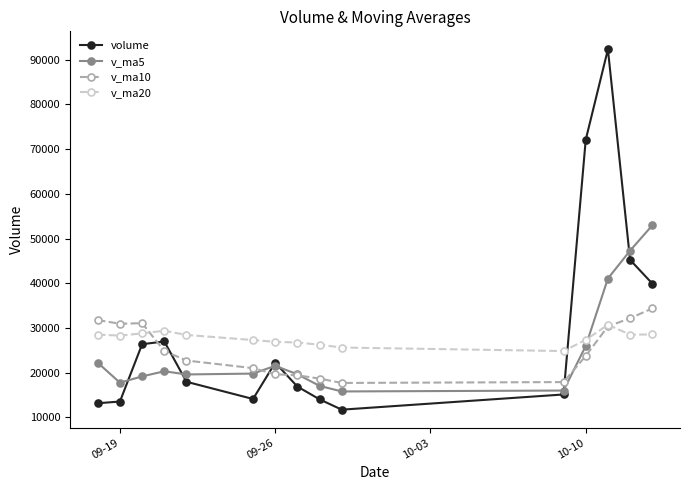

What is the sum of all v_ma20 values?

416086.4